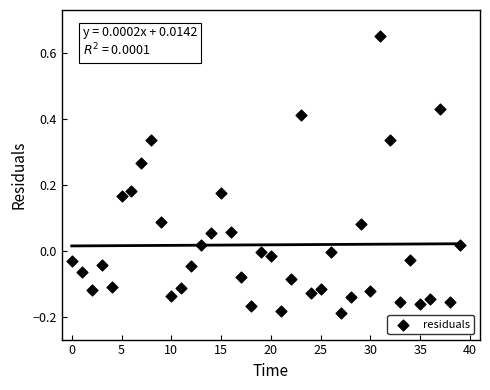

What is the range of Y values (max minus min)?

0.8